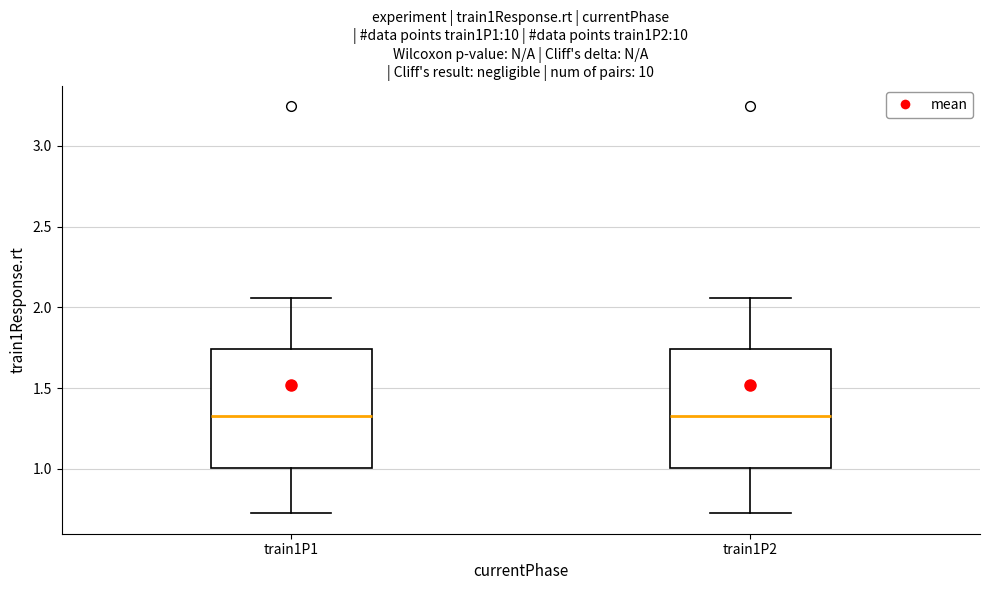

Where is the lower edge of the box for train1P1 on the y-axis? The values are not printed on the chart, so give them approximately, as read against the axis.

1.00